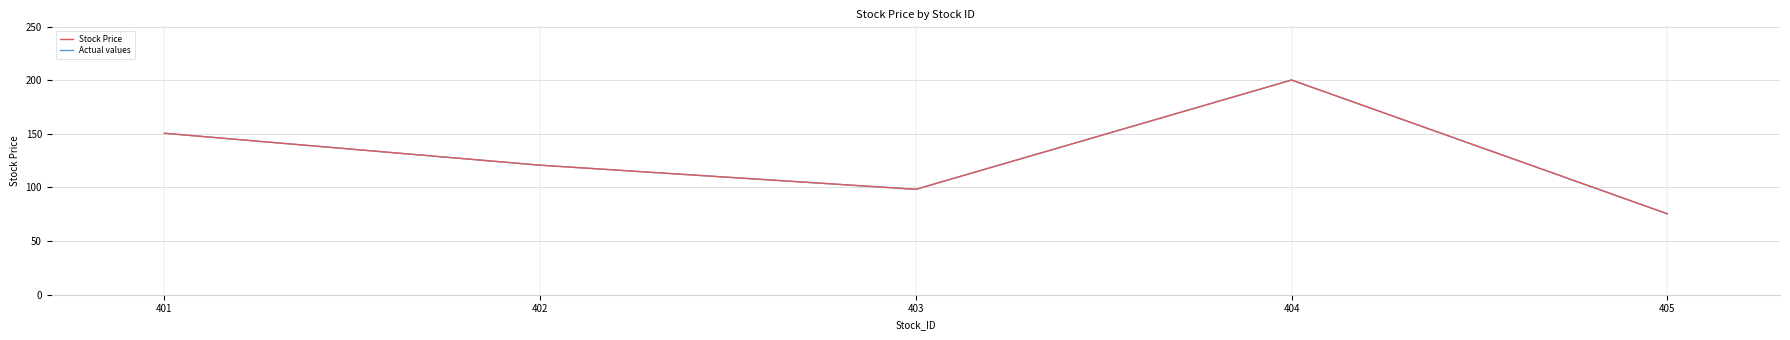

How many lines are shown in the chart?

2